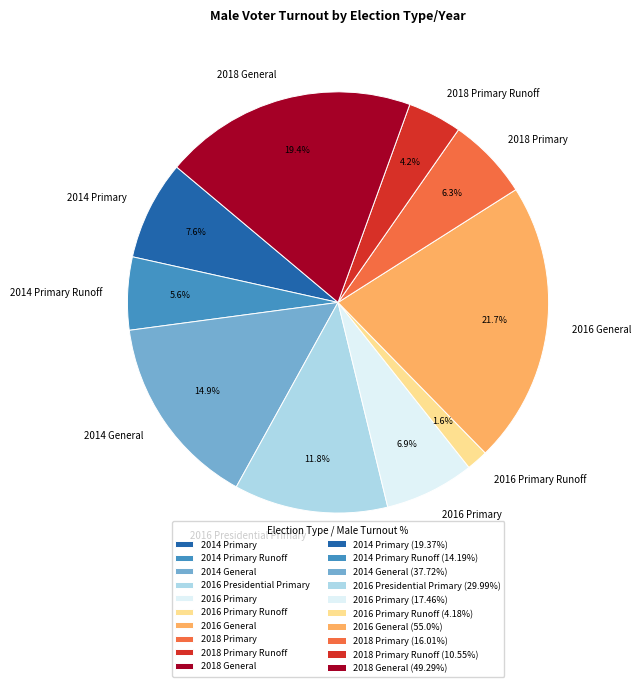

Count the number of slices in the pie.

10